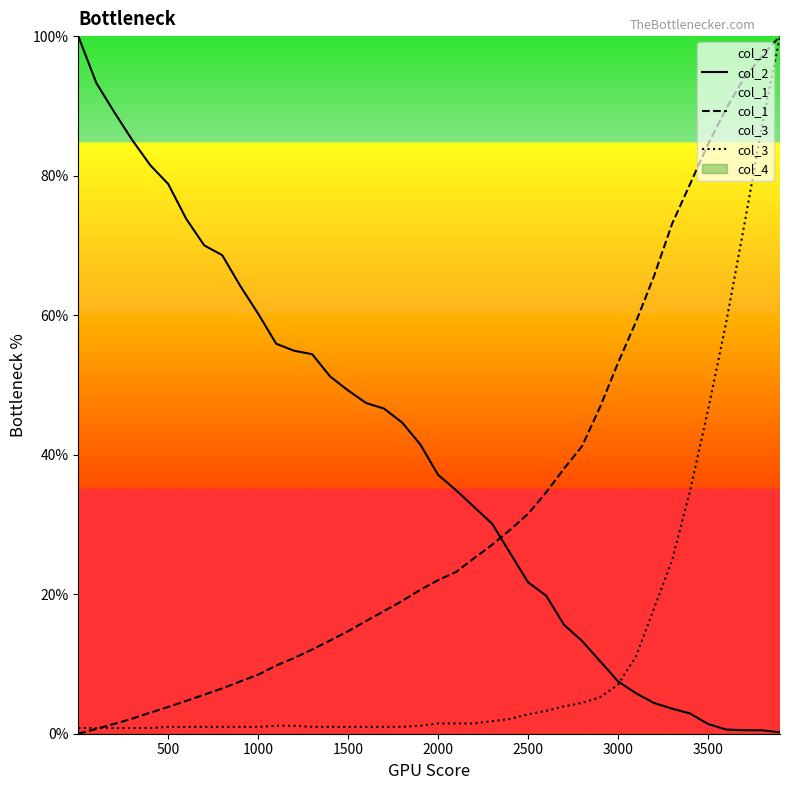

What is the highest value of the col_3 series?

100.0